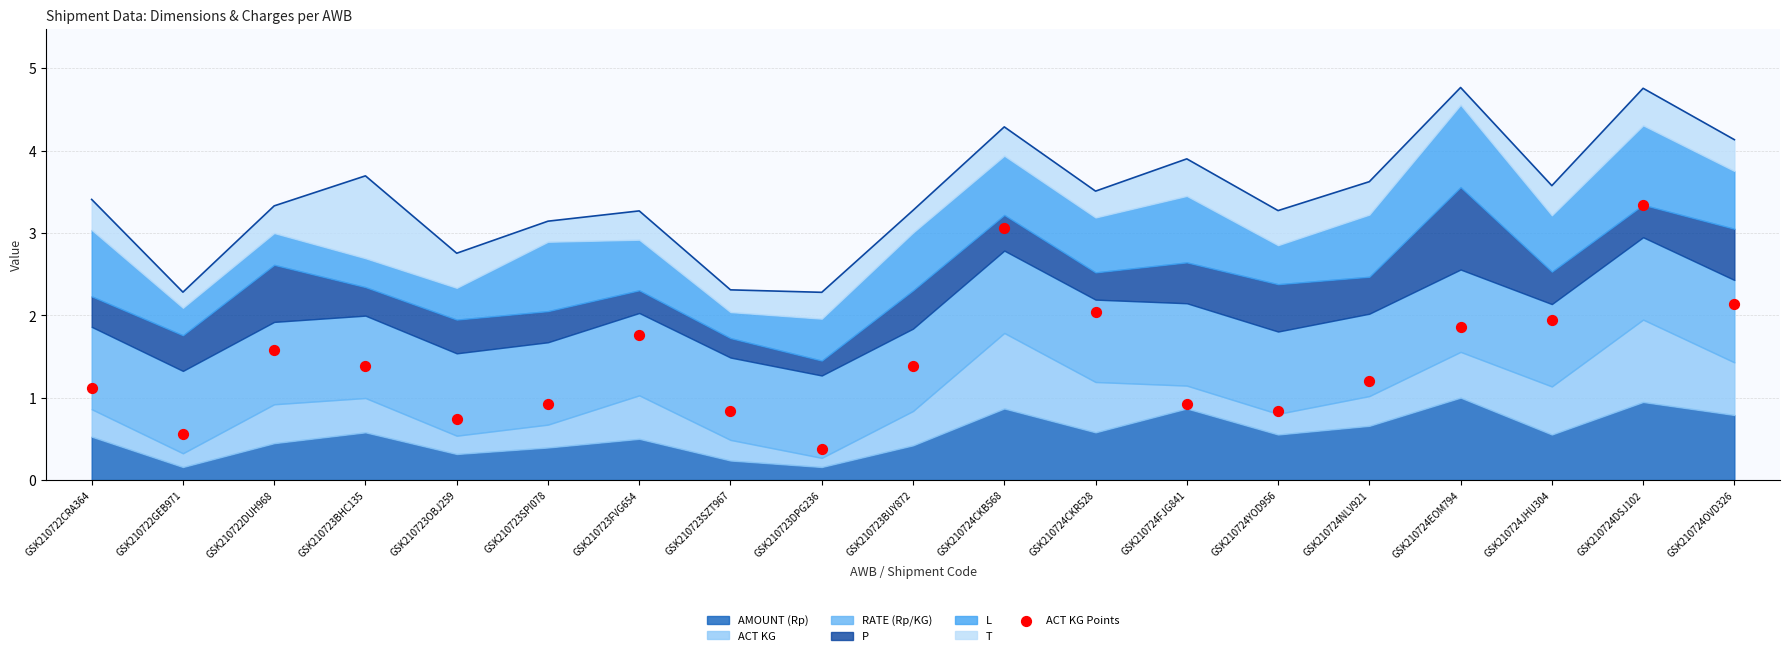

Approximately how many times larger is the value at GSK210724CKR528 compared to GSK210722CRA364?

1.8